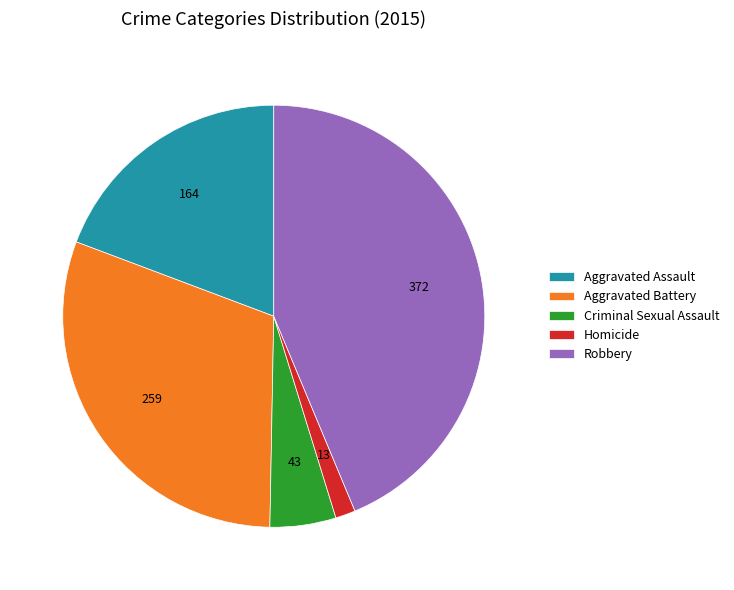

Is there a majority slice in this chart?

No